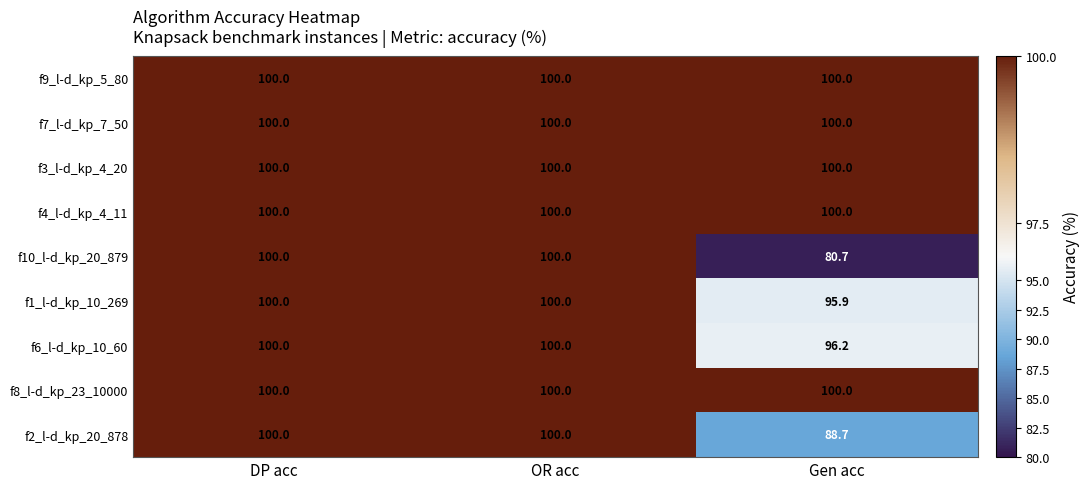

What value does the f9_l-d_kp_5_80 series have at OR acc?

100.0